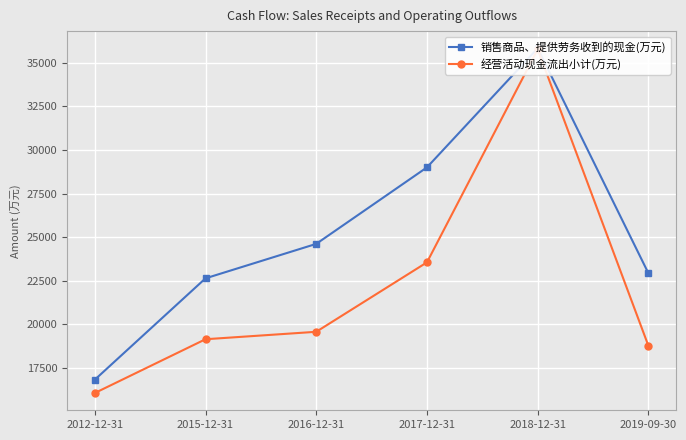

Rank the categories by 销售商品、提供劳务收到的现金(万元) value from highest to lowest.

2018-12-31, 2017-12-31, 2016-12-31, 2019-09-30, 2015-12-31, 2012-12-31